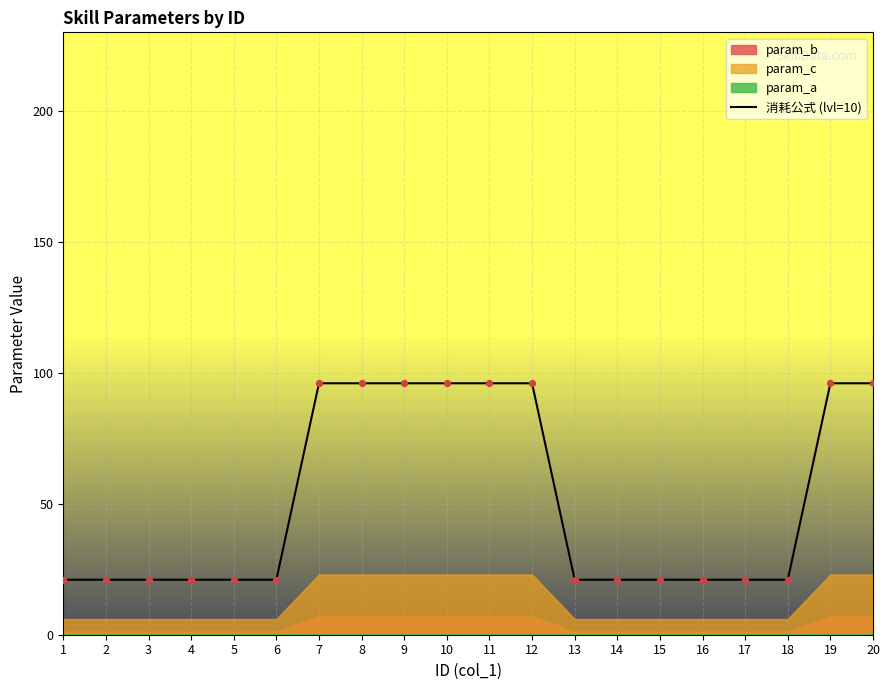

Which has a higher value, 1 or 2?

1